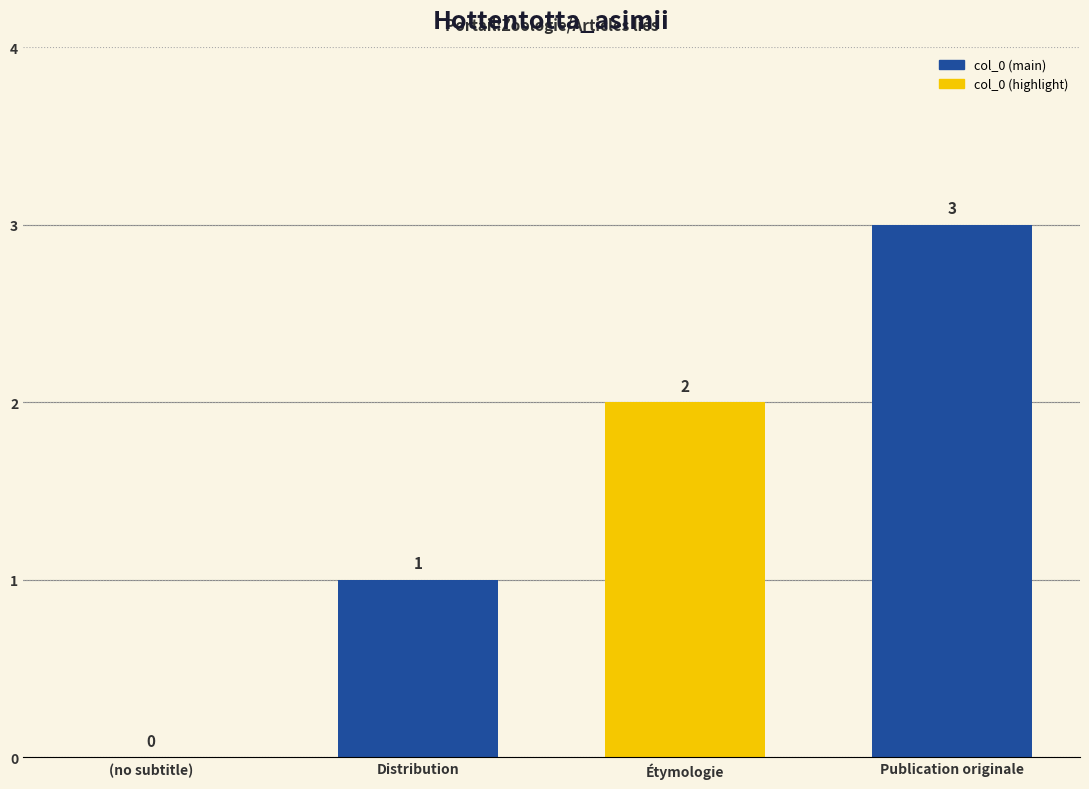

Reading left to right, what are all the values shown in this chart?

(no subtitle)=0	Distribution=1	Étymologie=2	Publication originale=3